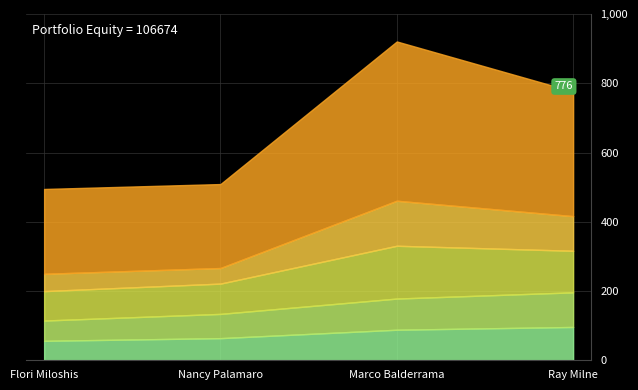

Reading left to right, what are all the values shown in this chart?

BodyweightKg: Flori Miloshis=56.2	Nancy Palamaro=63.9	Marco Balderrama=88.2	Ray Milne=96.2
WeightClassKg: Flori Miloshis=58.5	Nancy Palamaro=70.0	Marco Balderrama=90.0	Ray Milne=100.0
Best3SquatKg: Flori Miloshis=85.0	Nancy Palamaro=87.5	Marco Balderrama=152.5	Ray Milne=120.0
Best3BenchKg: Flori Miloshis=50.0	Nancy Palamaro=45.0	Marco Balderrama=130.0	Ray Milne=100.0
TotalKg: Flori Miloshis=245.0	Nancy Palamaro=242.5	Marco Balderrama=460.0	Ray Milne=360.0